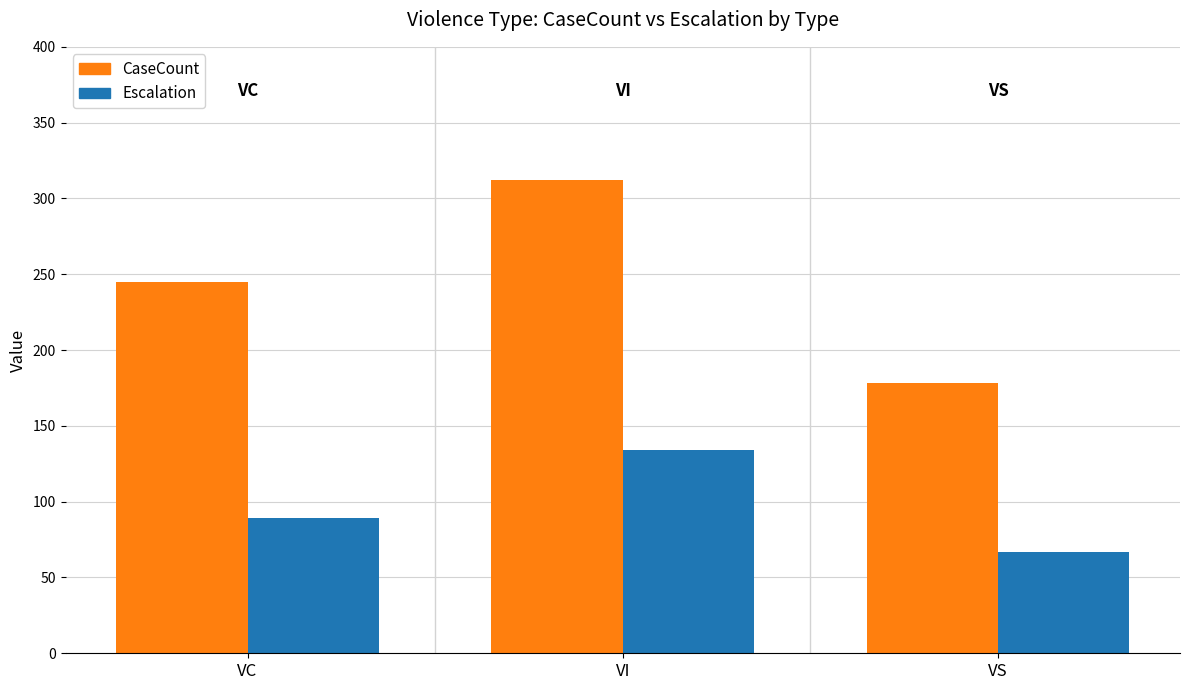

Is it true that CaseCount equals 243 at VS?

False